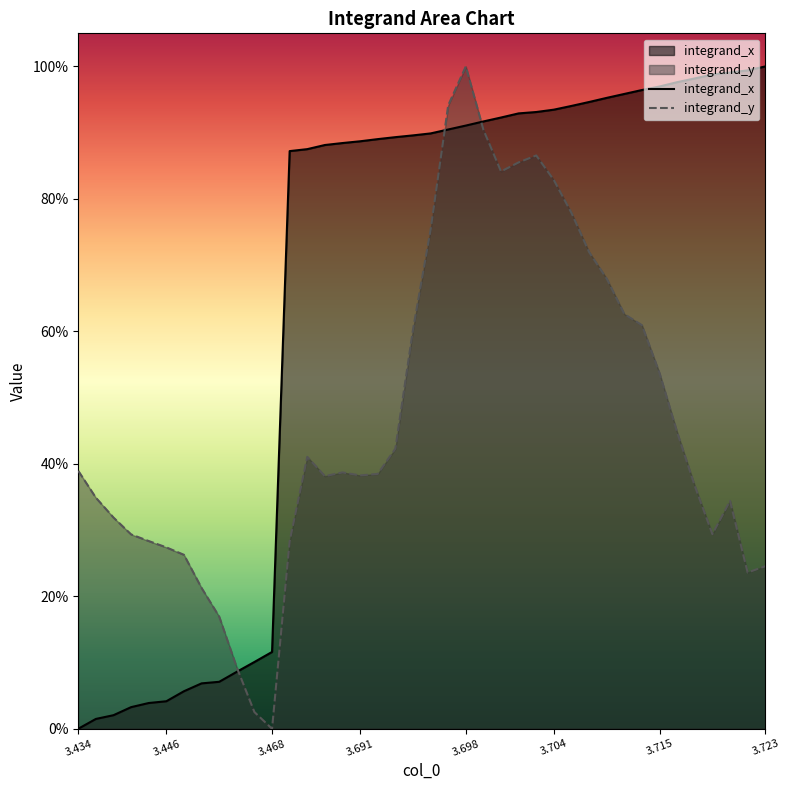

True or false: integrand_x has more than 0 points higher than both neighbors.

False